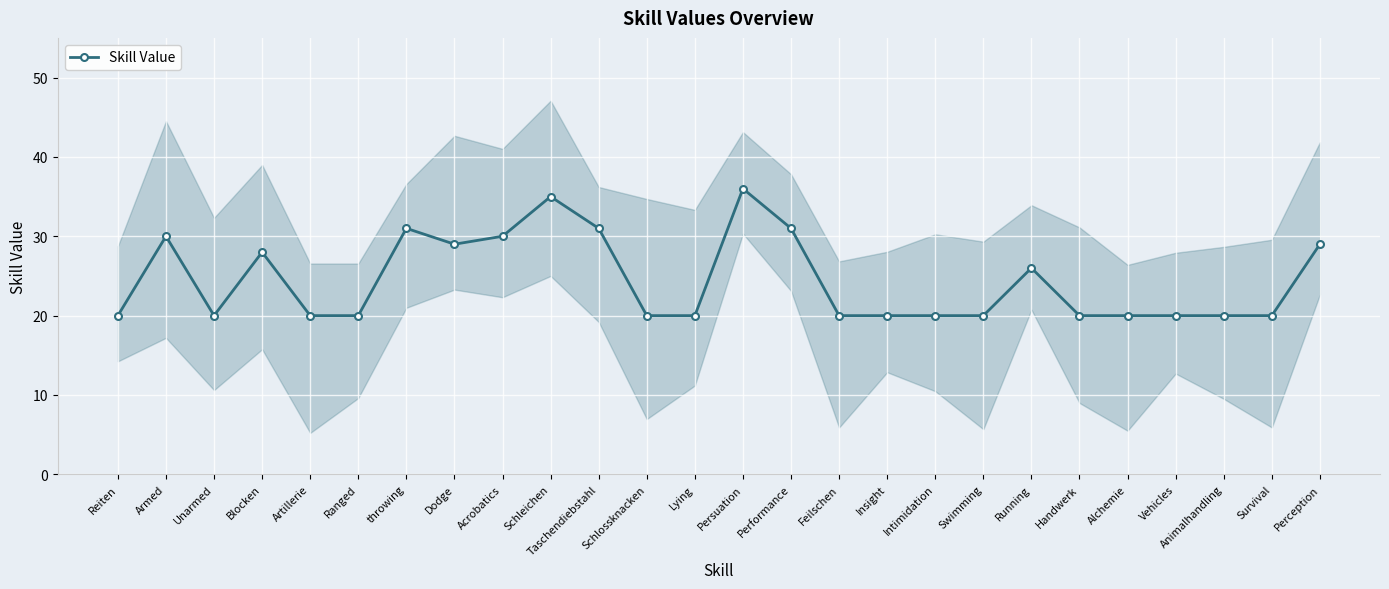

Reading left to right, list all the values displayed in this chart.

20	30	20	28	20	20	31	29	30	35	31	20	20	36	31	20	20	20	20	26	20	20	20	20	20	29